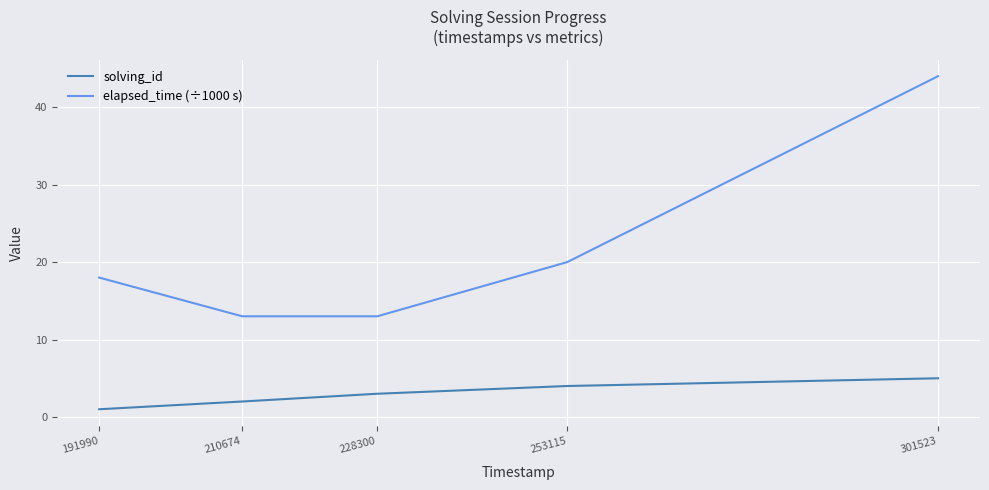

True or false: elapsed_time (÷1000 s) and solving_id intersect in this chart.

False